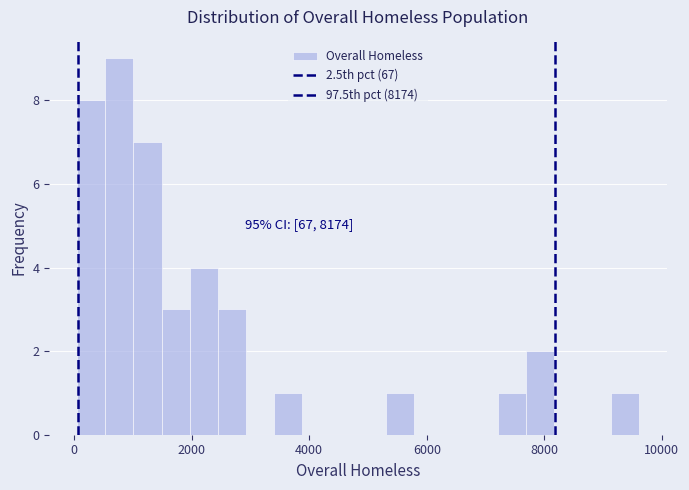

Around what value on the x-axis is the tallest bar? Give the approximate position of its centre, as read against the axis.

800